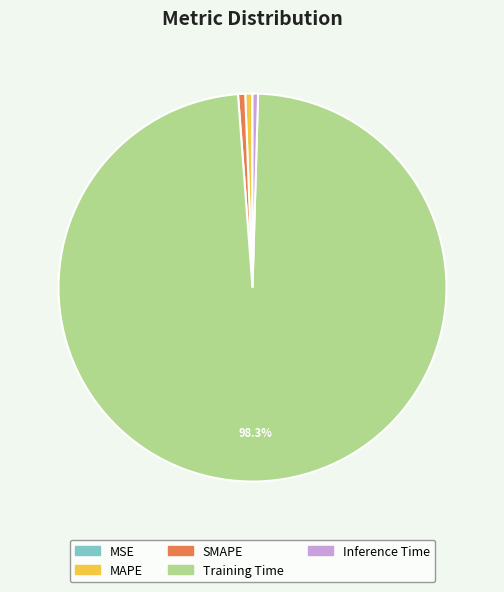

What percentage is NOT represented by Training Time?

1.7%